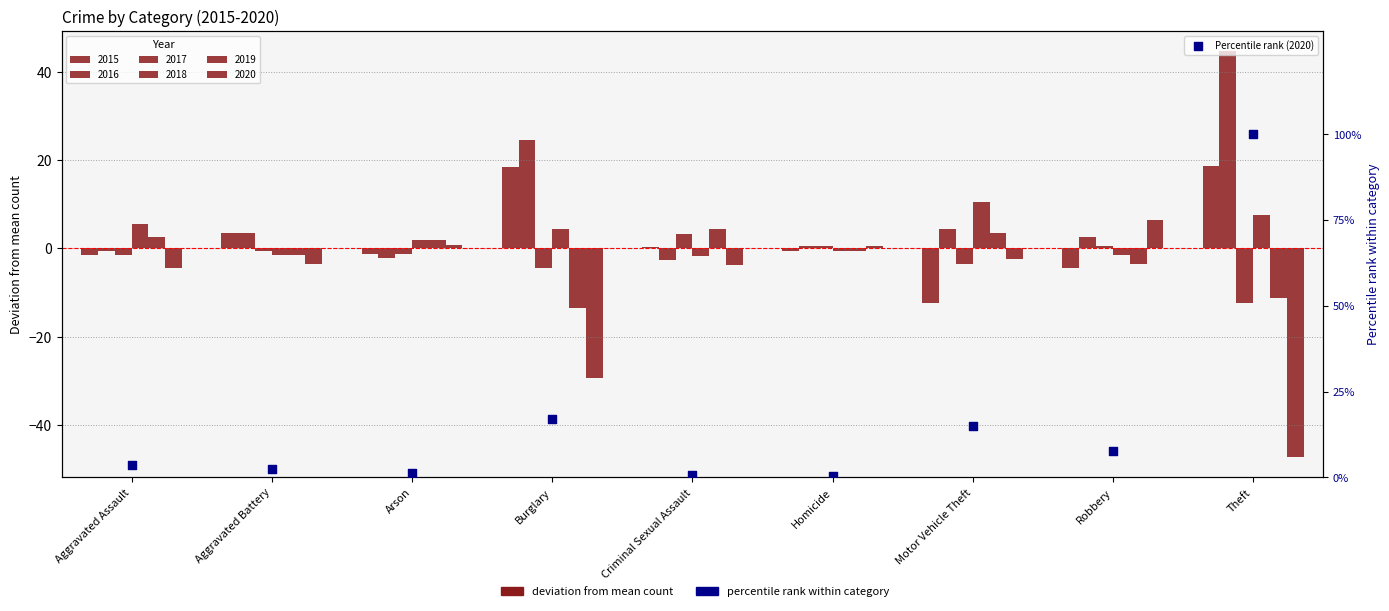

What is the change in value from Criminal Sexual Assault to Robbery?

+6.9